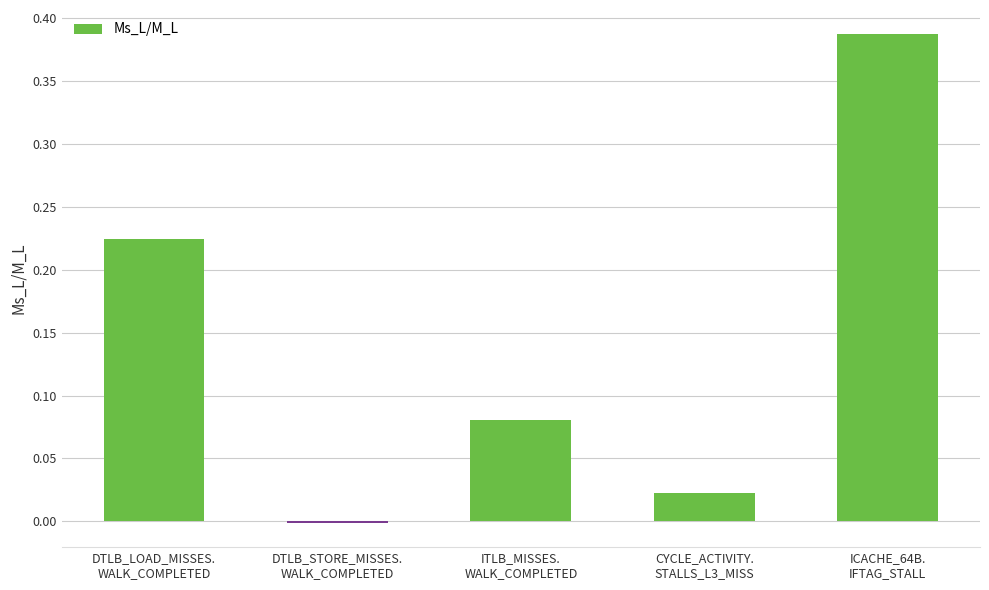

Are the bars horizontal?

No